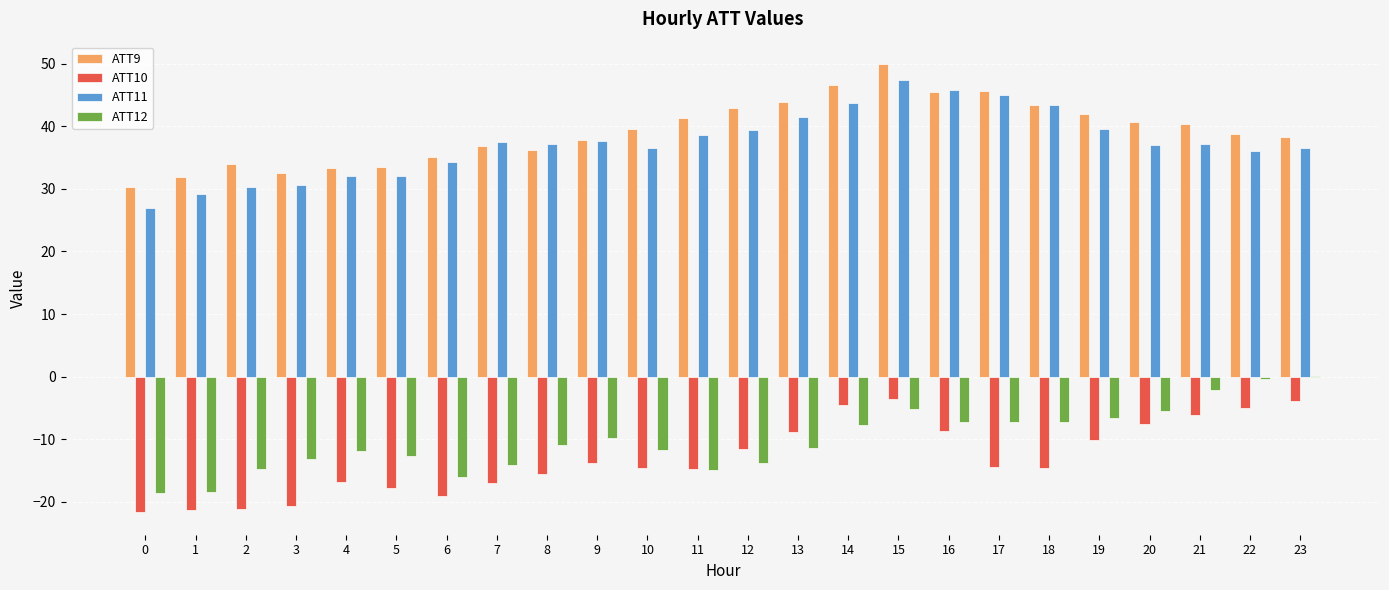

What is the average value of the ATT9 series?

39.2